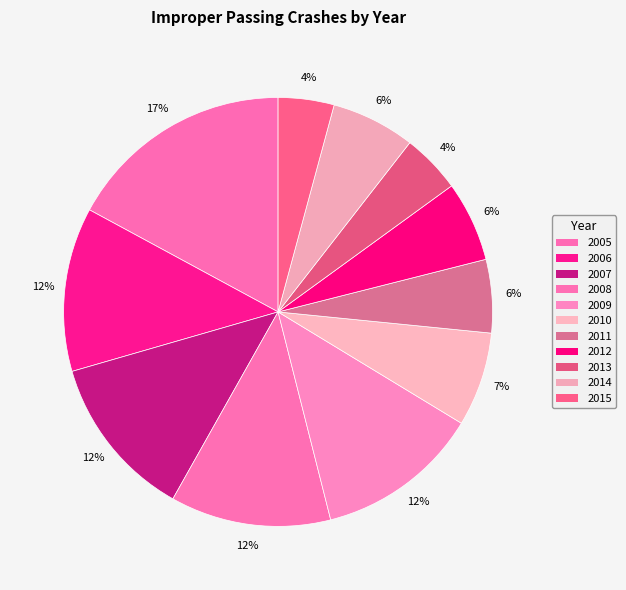

Is 2015 the majority of the pie?

No